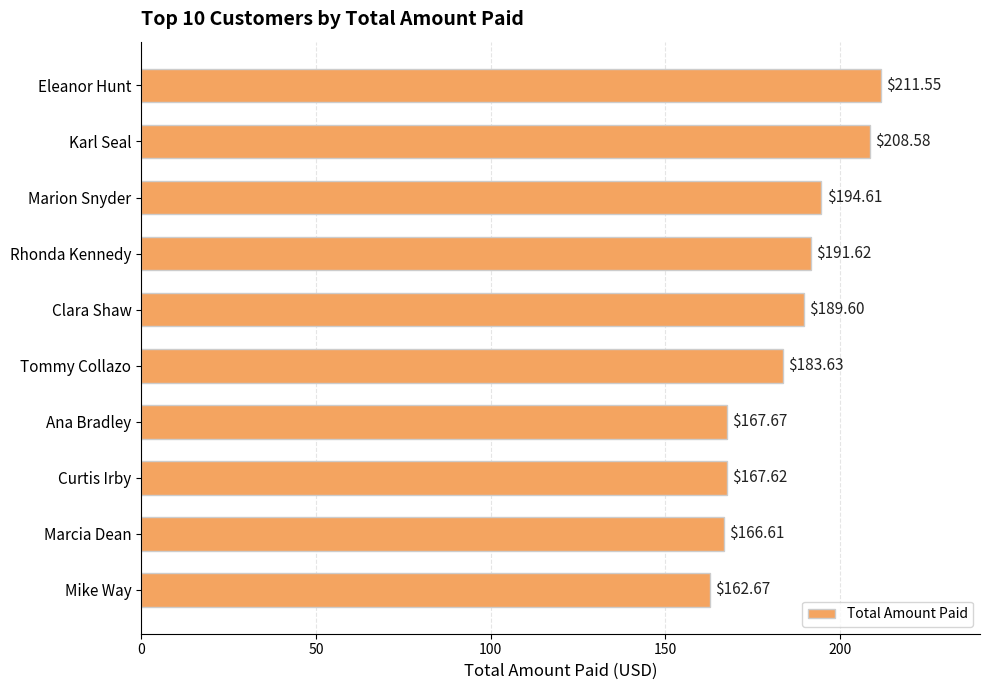

Rank the categories by value from lowest to highest.

Mike Way, Marcia Dean, Curtis Irby, Ana Bradley, Tommy Collazo, Clara Shaw, Rhonda Kennedy, Marion Snyder, Karl Seal, Eleanor Hunt